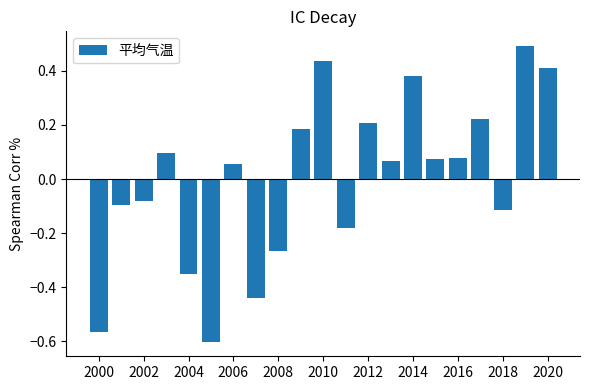

What is the difference between the maximum and minimum values?

1.1